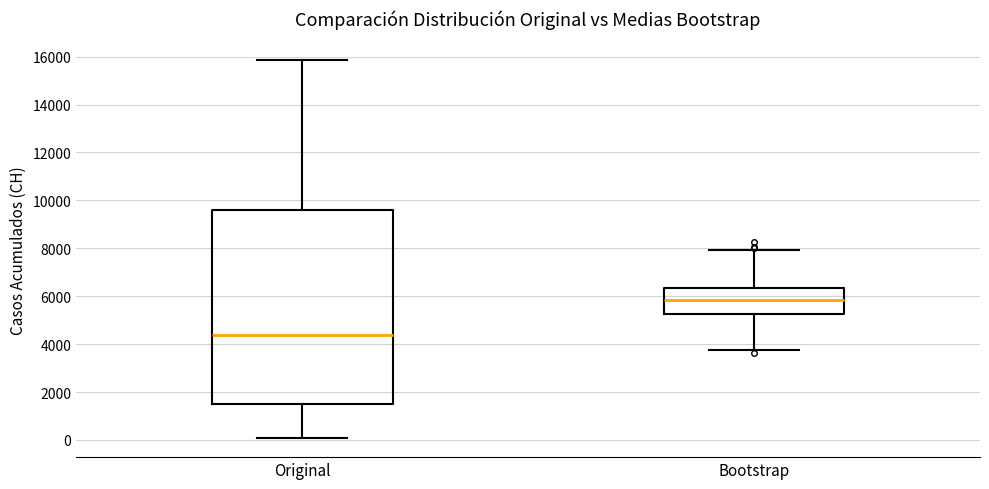

Where is the lower edge of the box for Original on the y-axis? The values are not printed on the chart, so give them approximately, as read against the axis.

1400